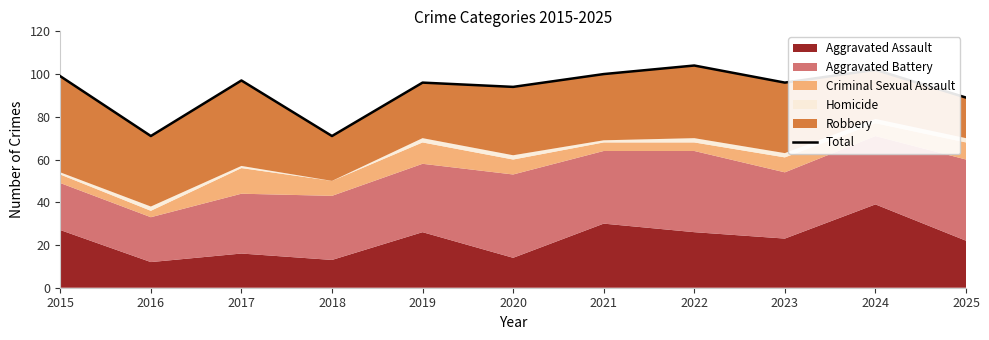

Which category has the highest value across all series?

2022